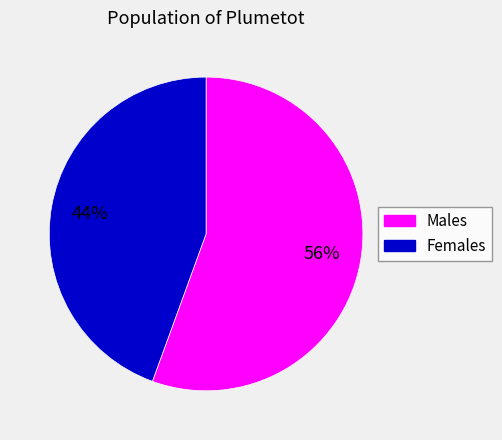

To the nearest percent, what is the average slice percentage?

50%